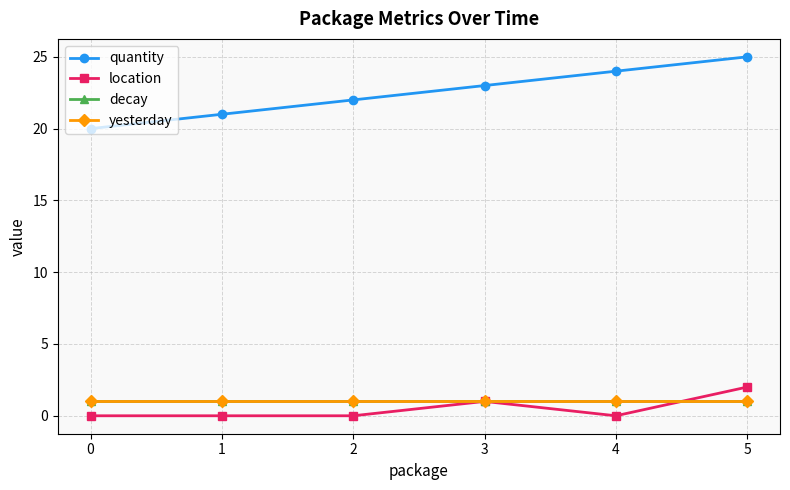

Does the chart have visible grid lines?

Yes